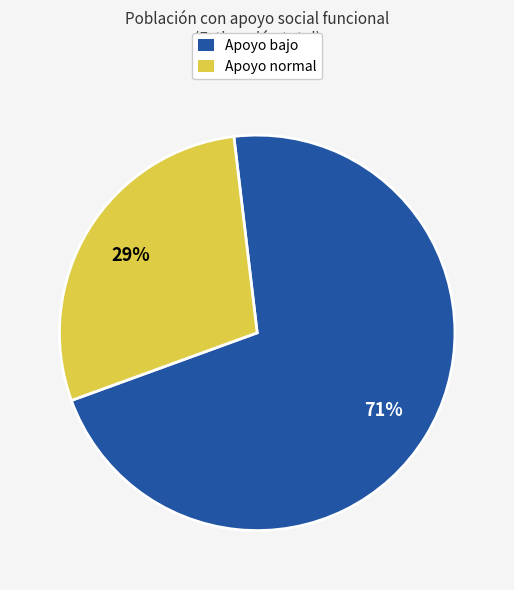

To the nearest percent, what is the average slice percentage?

50%